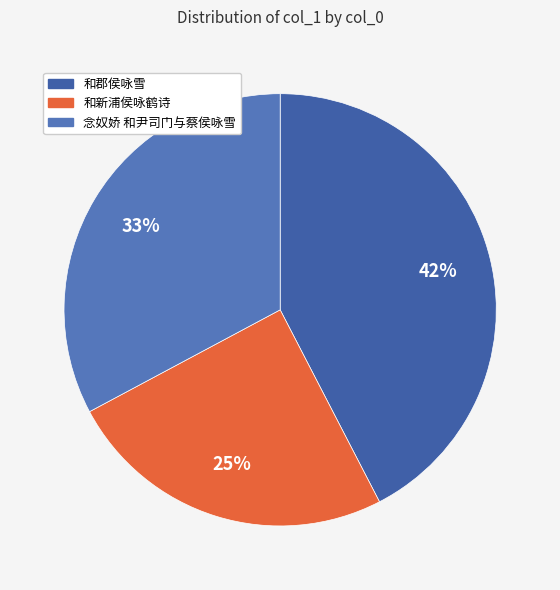

Is the sum of 念奴娇 和尹司门与蔡侯咏雪 and 和新浦侯咏鹤诗 greater than half?

Yes